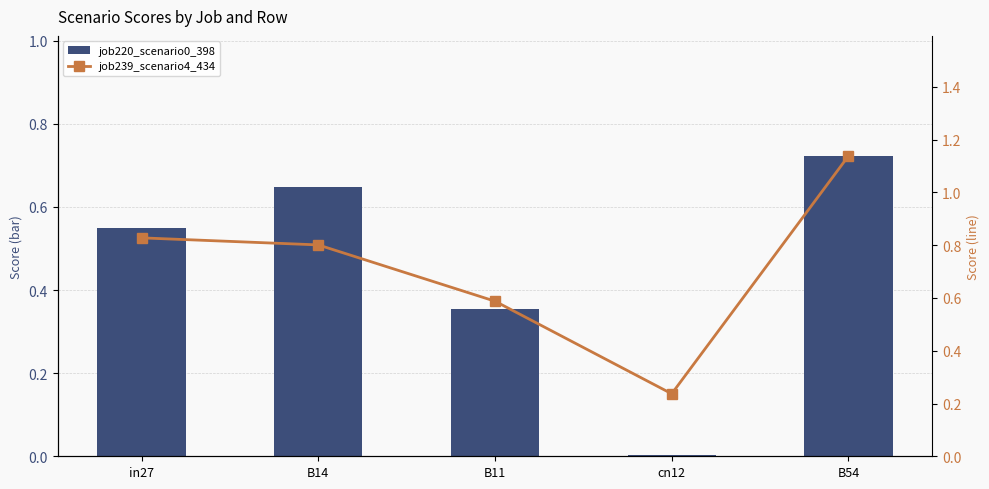

Which series changed the most between cn12 and B54?

job239_scenario4_434